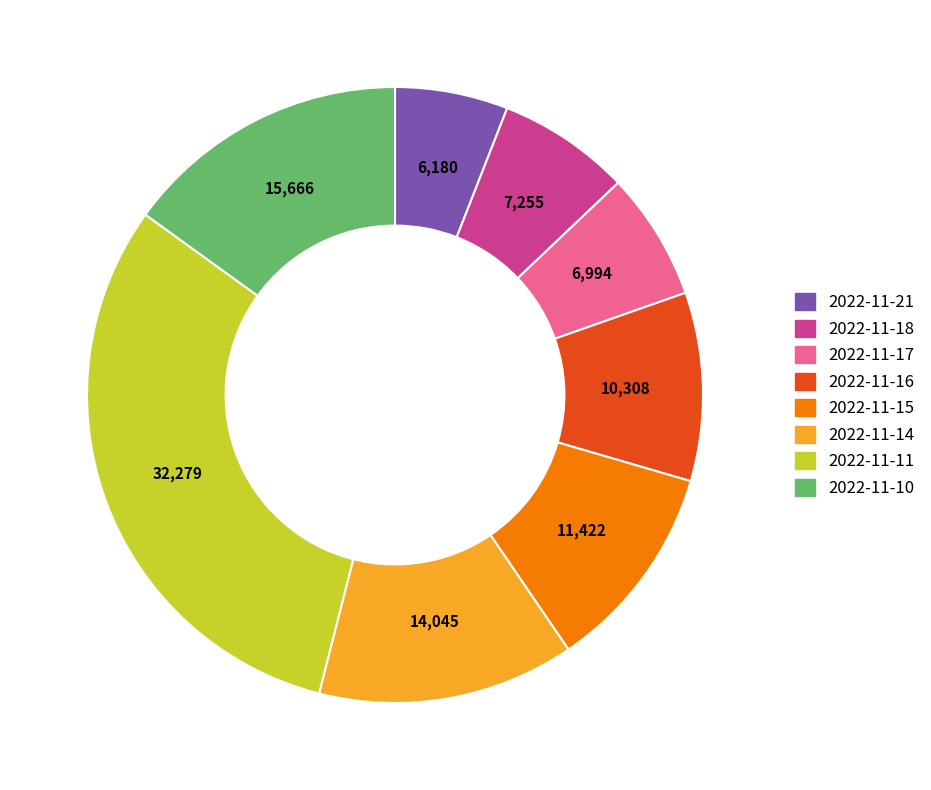

Is it true that 2022-11-15 is 11% of the pie?

True